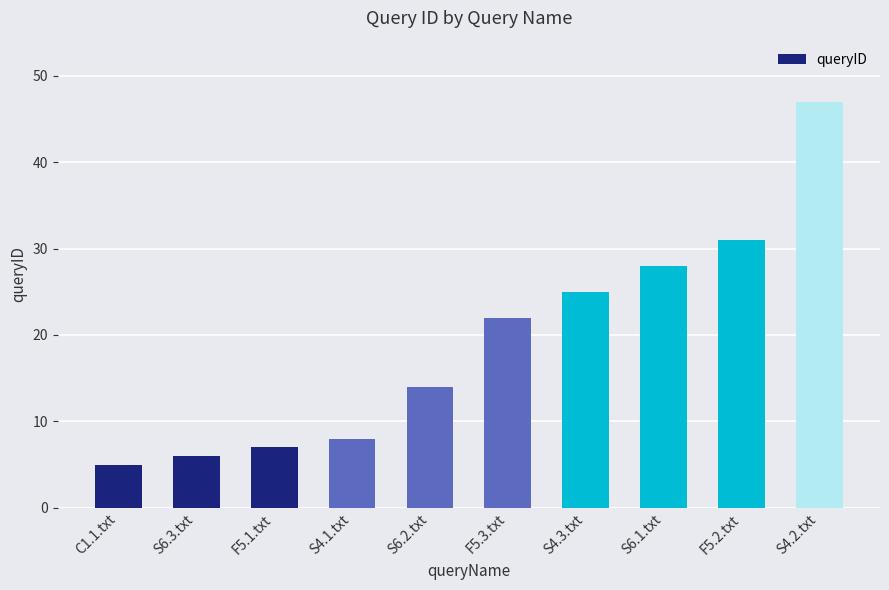

The chart shows a value of 22 at F5.3.txt. True or false?

True